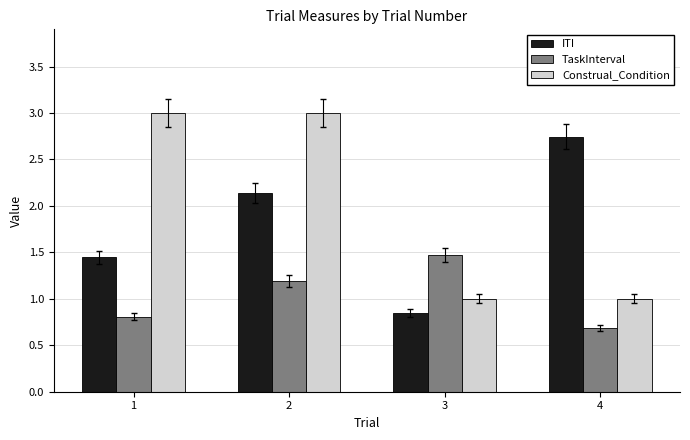

Which label corresponds to the smallest value in the chart?

4